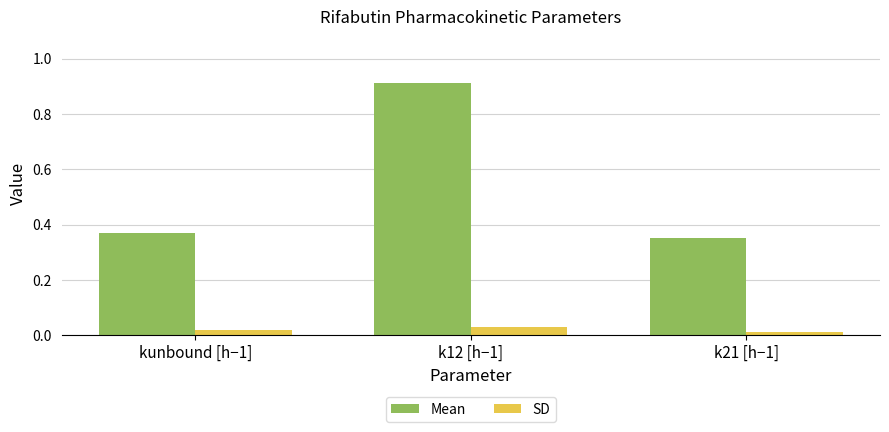

What is the sum of the Mean values at kunbound [h−1] and k21 [h−1]?

0.7